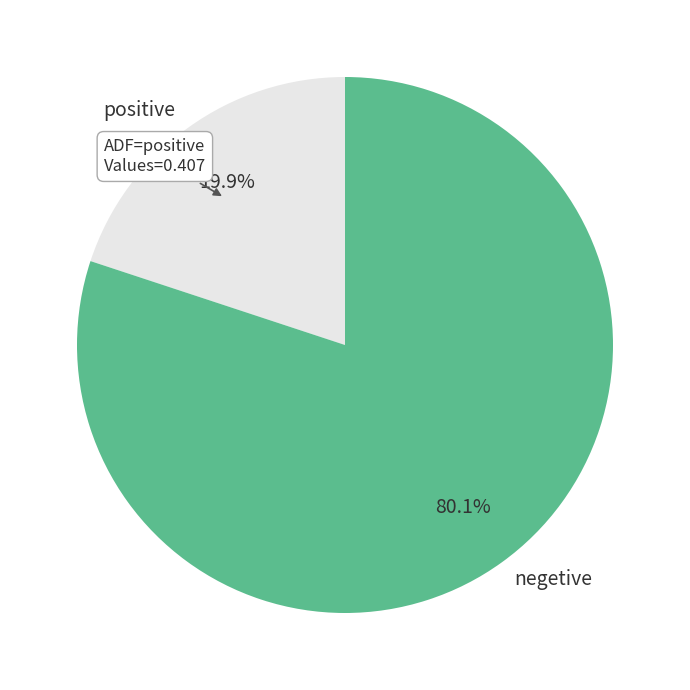

What portion of the pie excludes positive?

80.1%